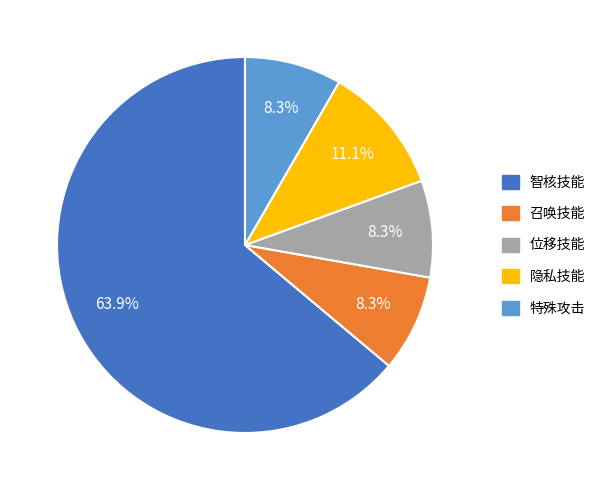

Does any single category account for the majority?

Yes